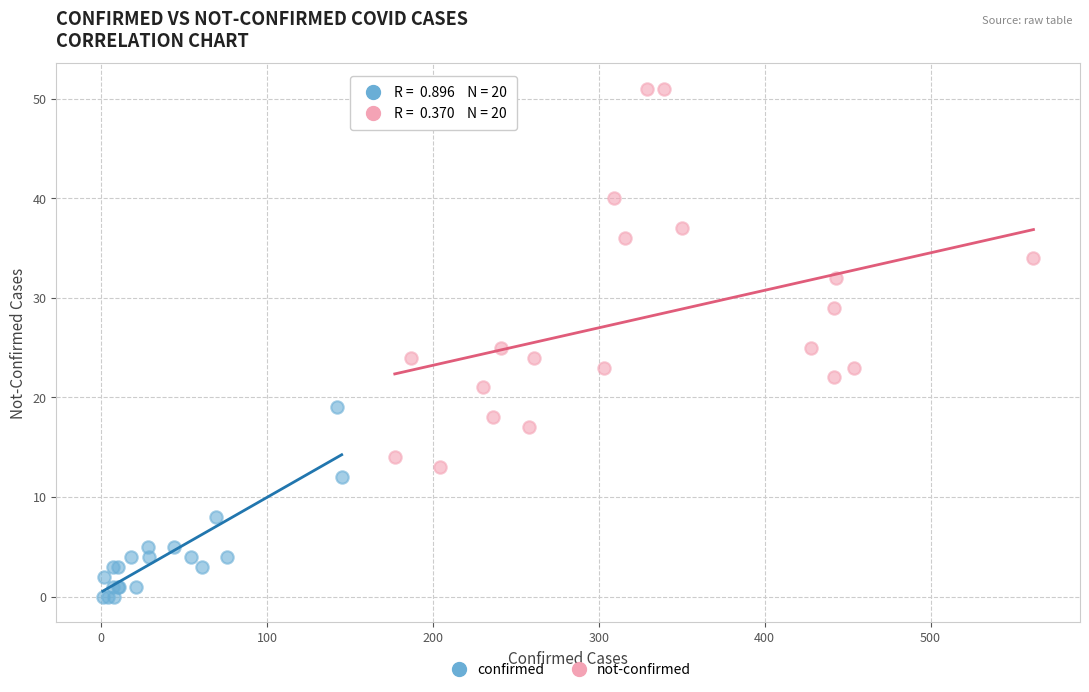

Which series reaches the maximum Y coordinate?

not-confirmed